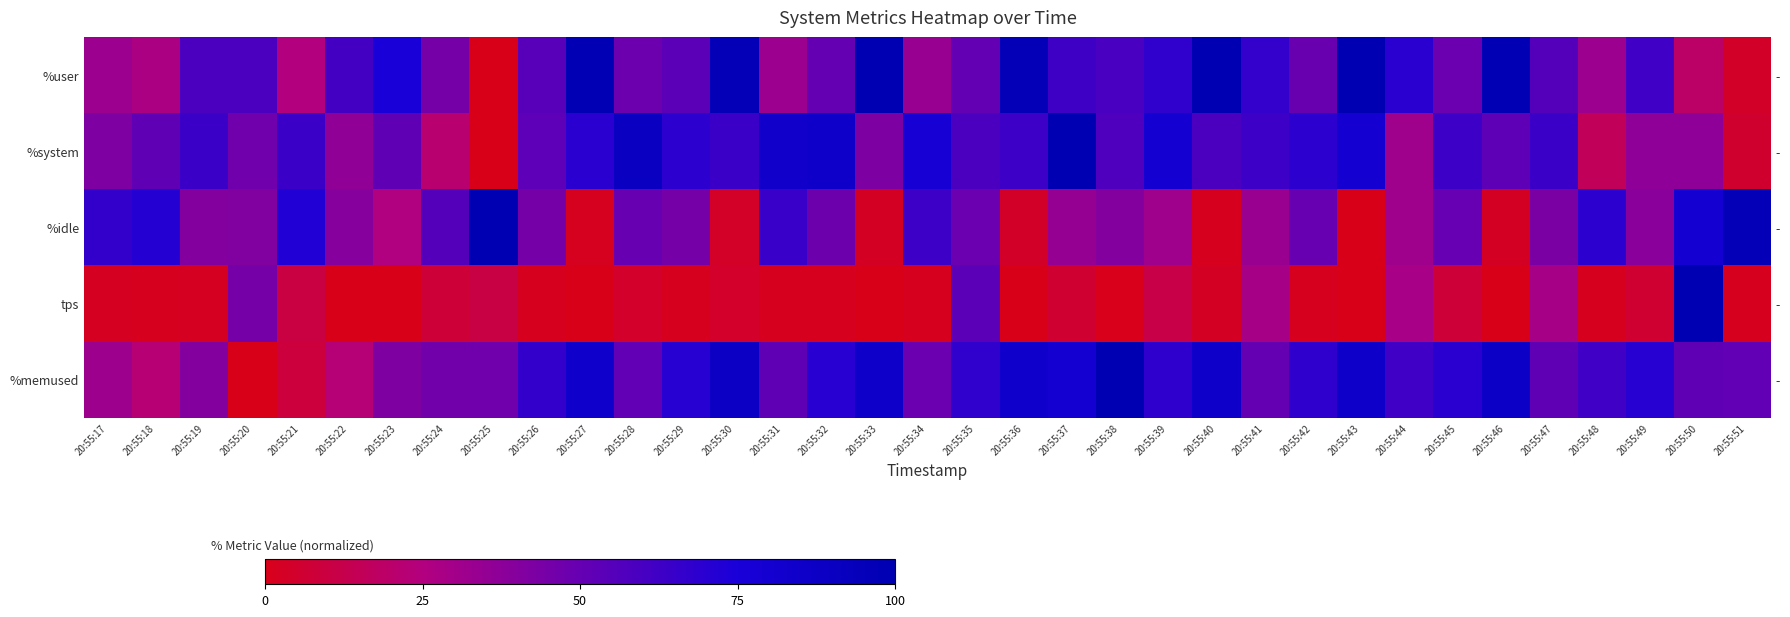

List the series in order of their peak value, highest first.

%user, %system, %idle, tps, %memused